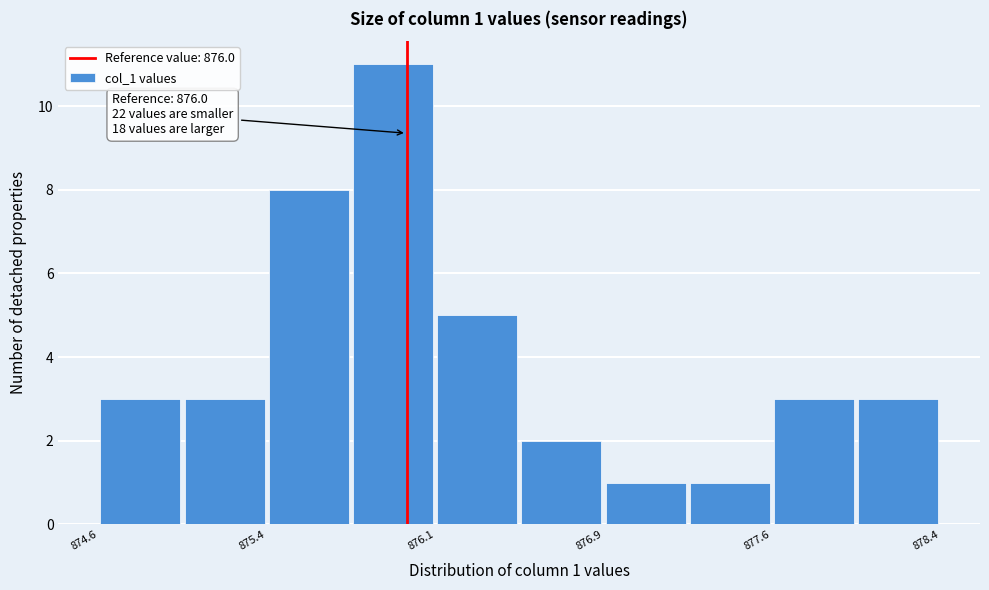

Read against the x-axis, roughly where is the centre of the tallest bar?

875.9